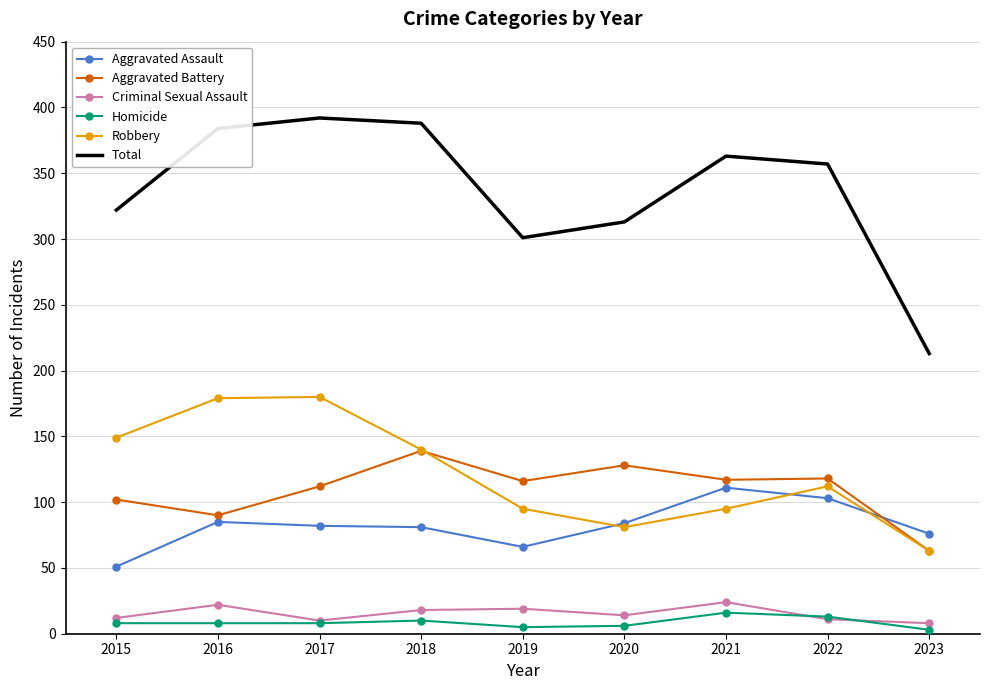

Which series has the widest spread of values?

Total